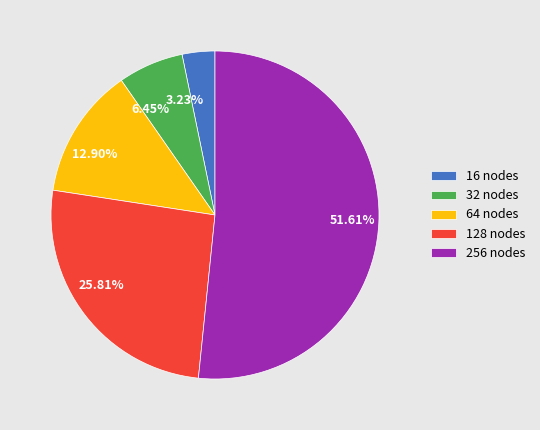

Is 64 nodes the majority of the pie?

No